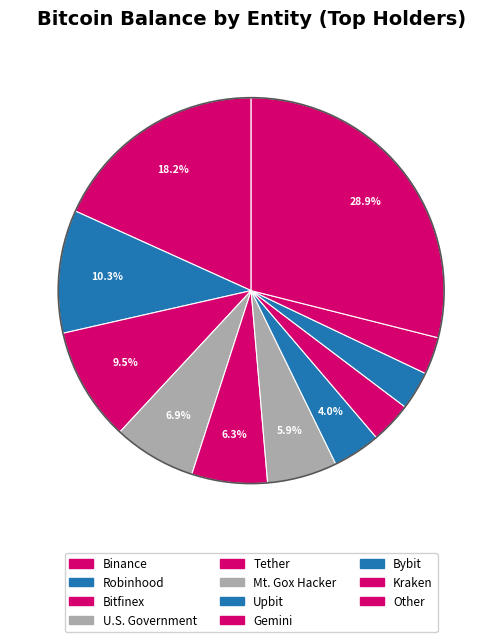

What is the change in value from Tether to Mt. Gox Hacker?

-6378.2